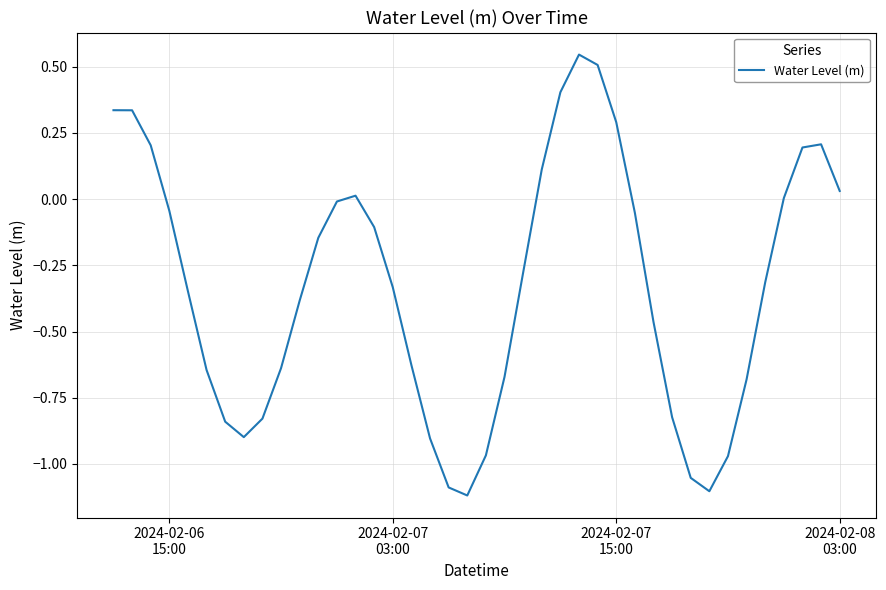

What is the difference between the maximum and minimum values?

1.7